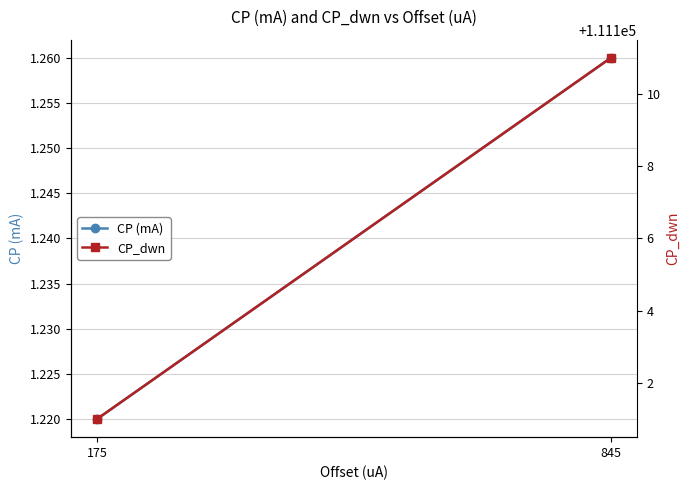

How many values in the CP_dwn series are below 111111?

1